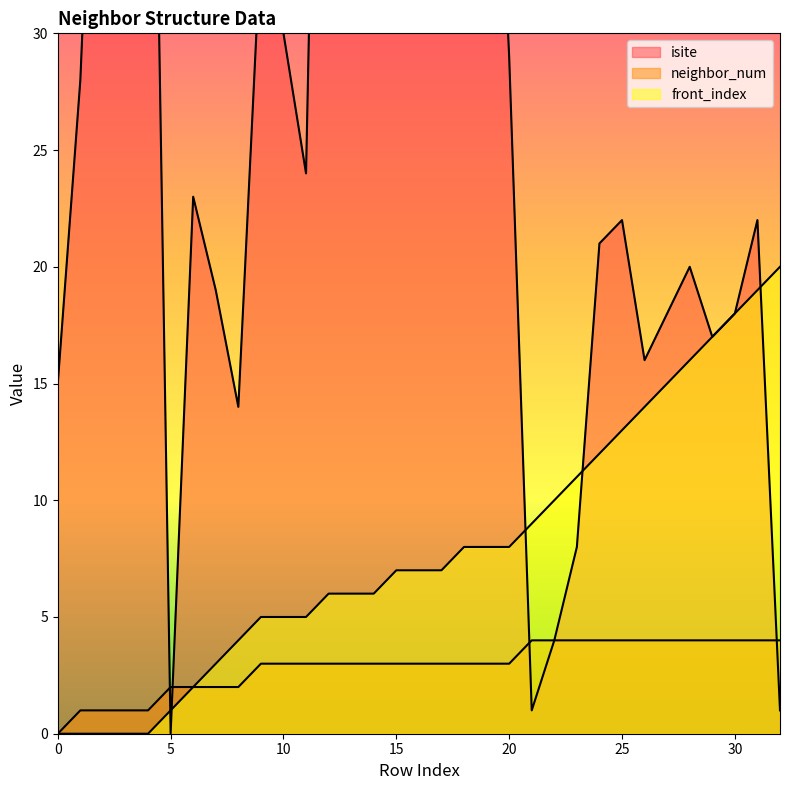

Where does the isite series first go above 23?

1